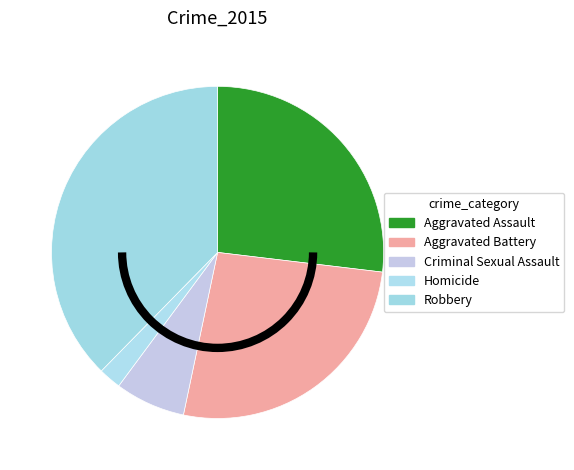

Does any single category account for the majority?

No